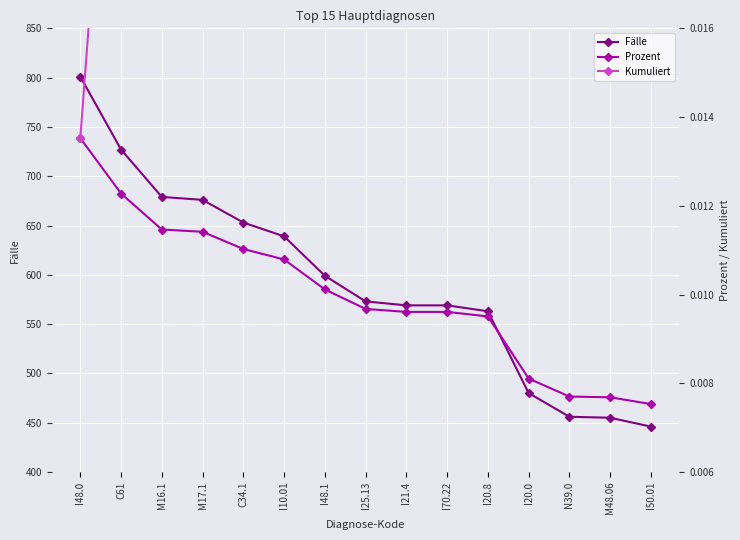

Between I10.01 and I20.8, which series saw the biggest shift?

Fälle